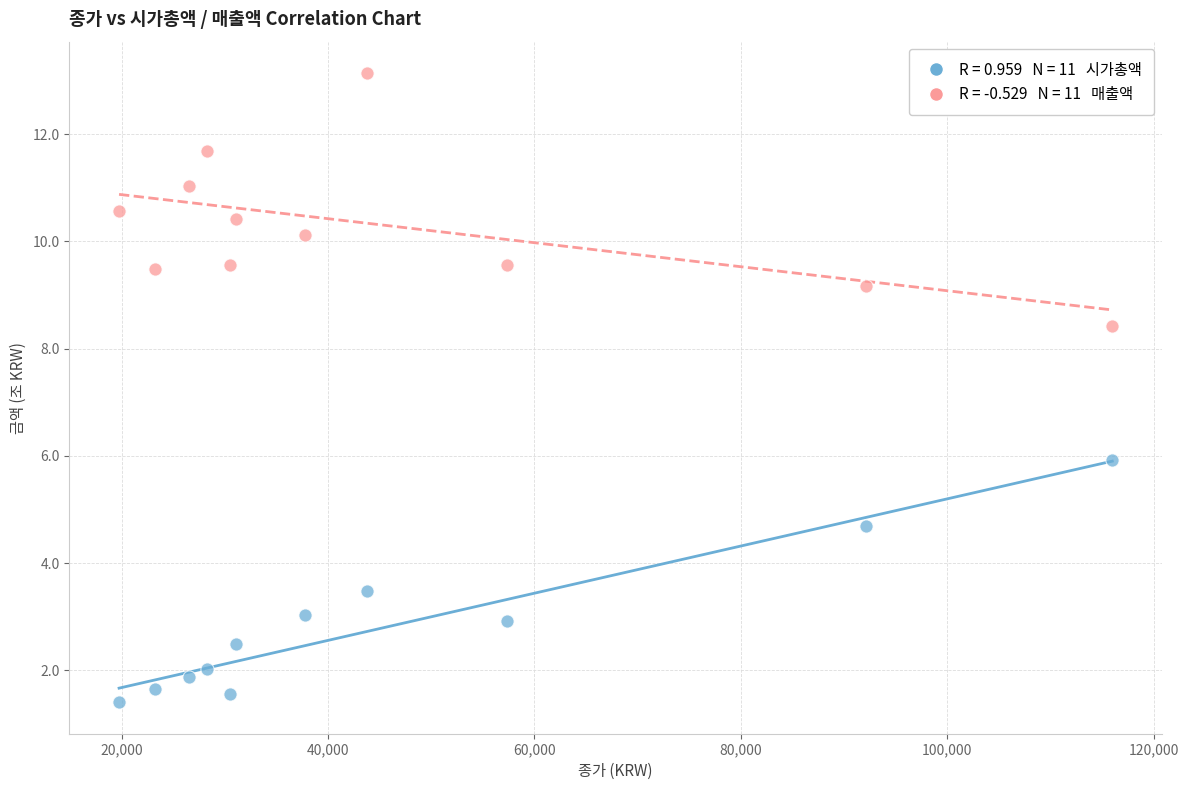

Across all data points, what is the range of X values (max minus min)?

96250.0